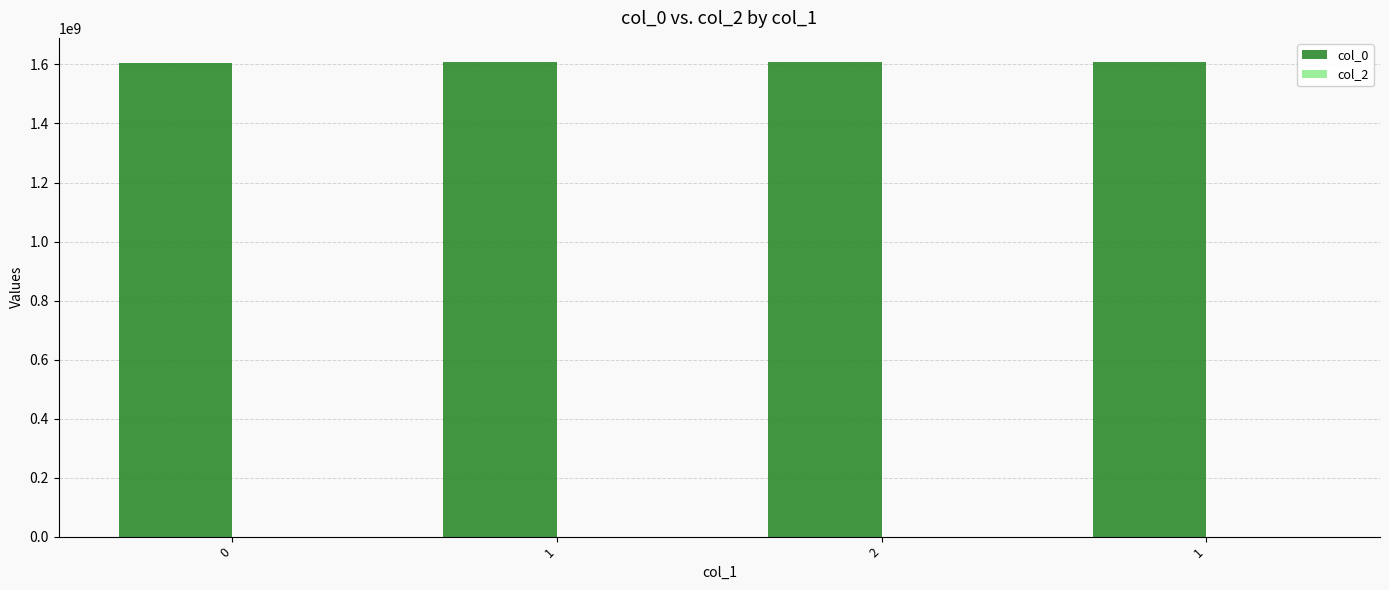

What is the label of the 3rd bar from the right?

1